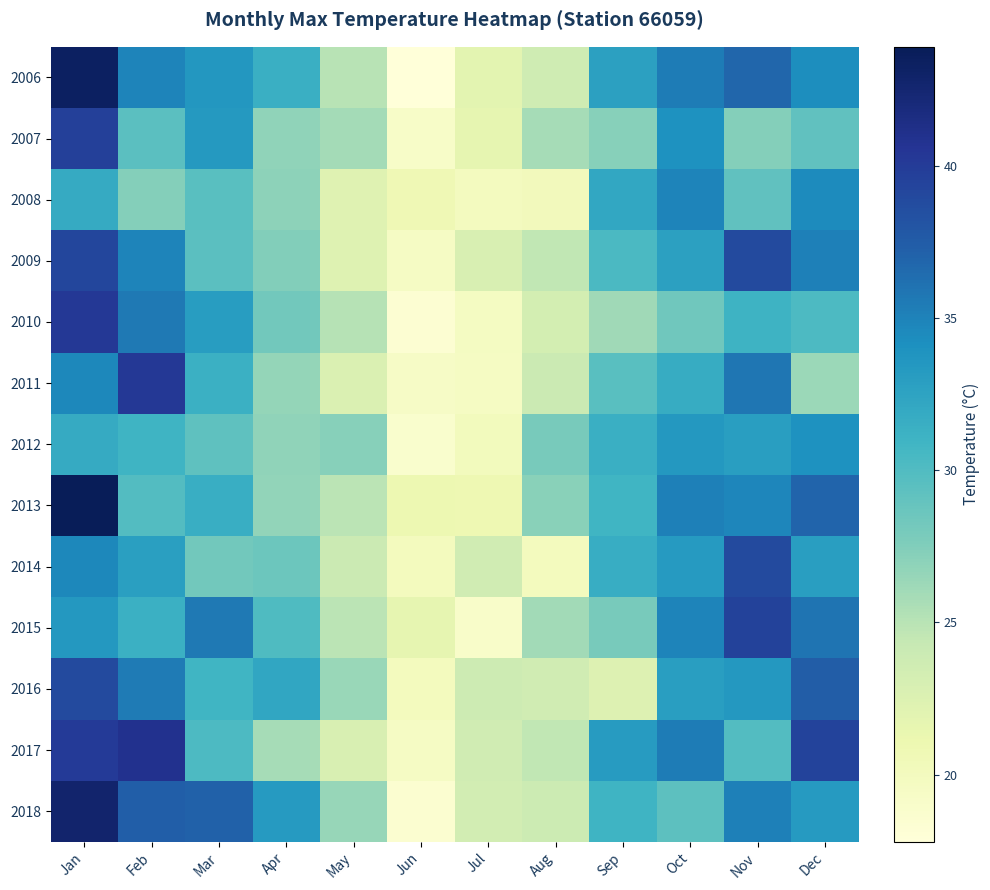

At Jul, list the series in order from smallest to largest.

2015, 2011, 2010, 2008, 2012, 2013, 2007, 2006, 2009, 2018, 2014, 2017, 2016